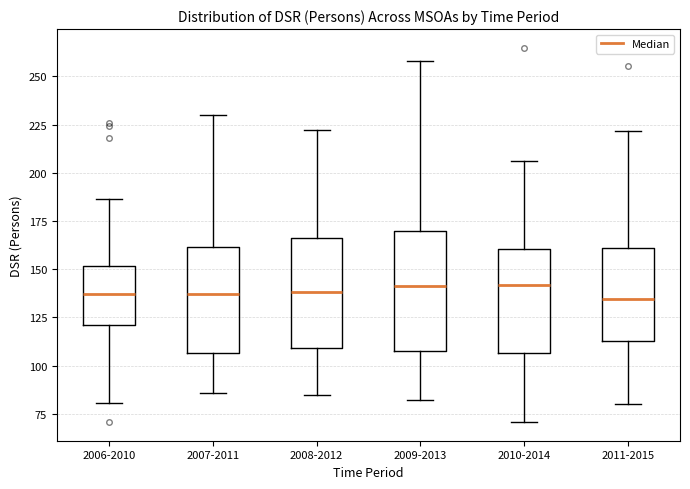

Reading left to right, transcribe this box plot: for each box, give where its median line is, the range the box spans, and where its two whiskers end, as read against the y-axis. The values are not printed on the chart, so give them approximately, as read against the axis.

2006-2010: median 135, box 120 to 150, whiskers 80 to 185
2007-2011: median 135, box 105 to 160, whiskers 85 to 230
2008-2012: median 140, box 110 to 165, whiskers 85 to 220
2009-2013: median 140, box 105 to 170, whiskers 80 to 260
2010-2014: median 140, box 105 to 160, whiskers 70 to 205
2011-2015: median 135, box 115 to 160, whiskers 80 to 220